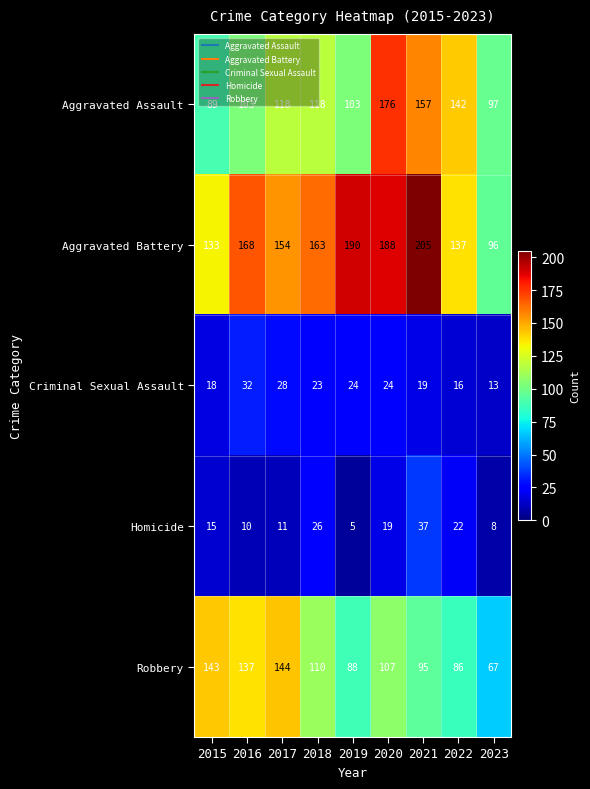

Is the value of Criminal Sexual Assault at 2022 greater than the value of Aggravated Assault at 2017?

No